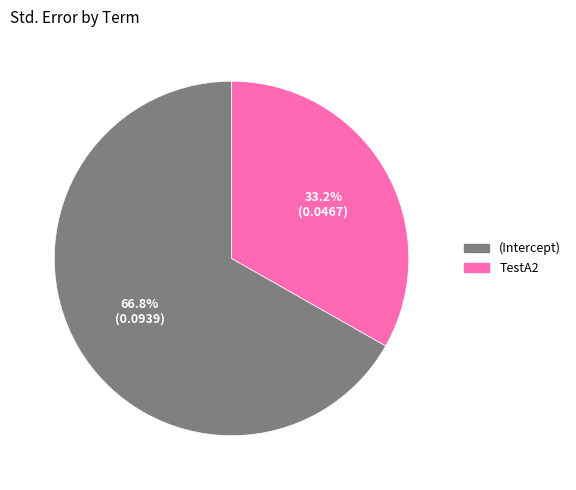

True or false: (Intercept) accounts for 61% of the total.

False